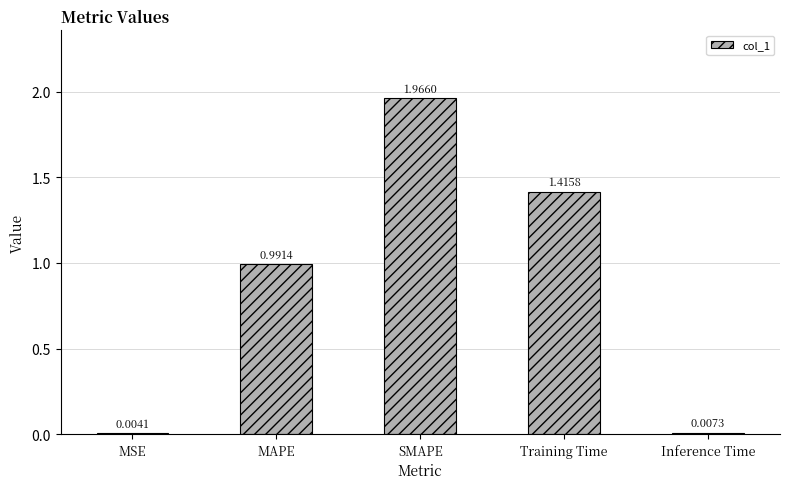

Which label corresponds to the largest value in the chart?

SMAPE